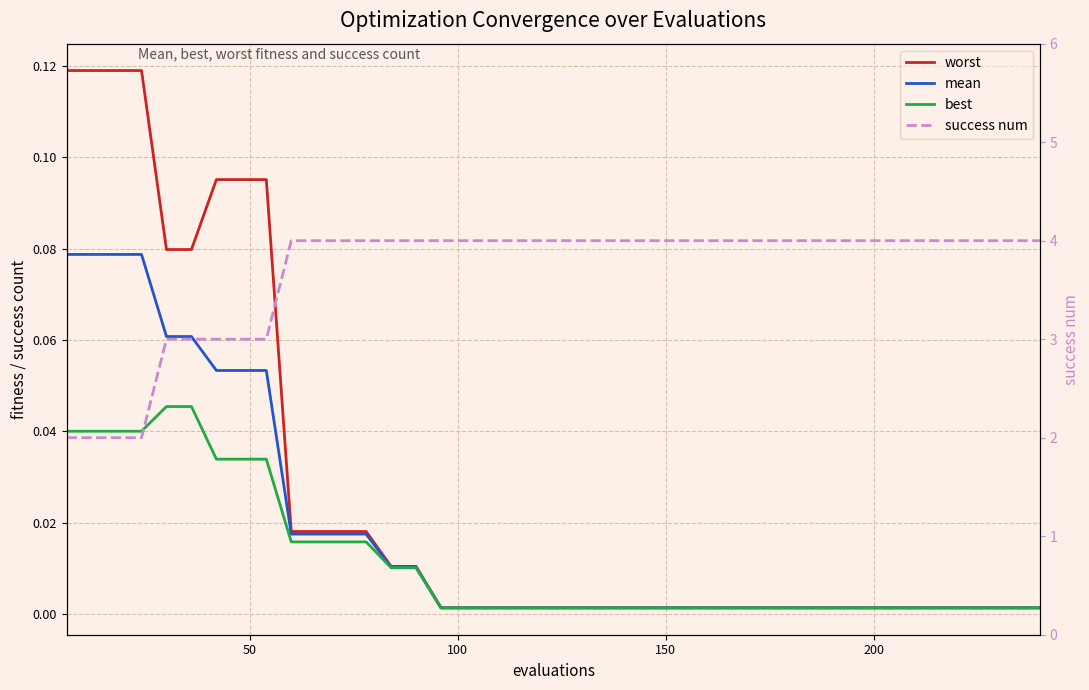

Is it true that success num equals 2.4 at 38?

False